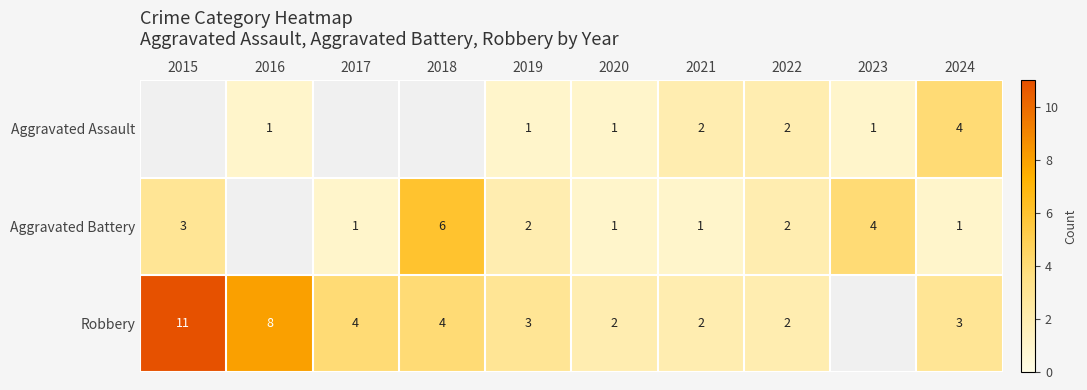

Is the value of Aggravated Battery at 2021 greater than the value of Aggravated Assault at 2024?

No